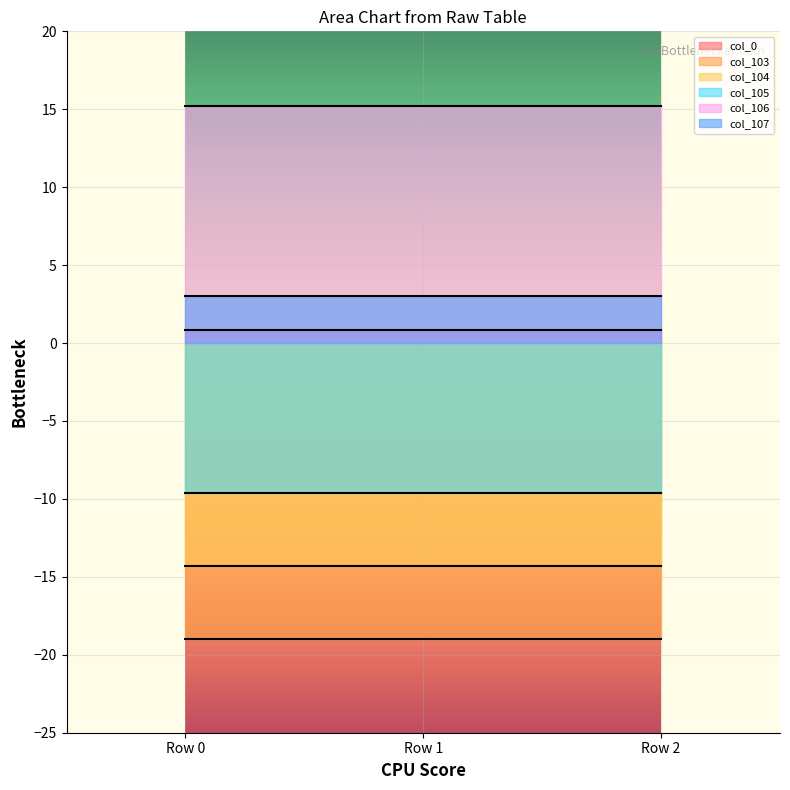

Reading left to right, list all the values displayed in this chart.

col_0: 0.8	0.8	0.8
col_103: -19.0	-19.0	-19.0
col_104: -14.3	-14.3	-14.3
col_105: -9.6	-9.6	-9.6
col_106: 15.2	15.2	15.2
col_107: 3.0	3.0	3.0